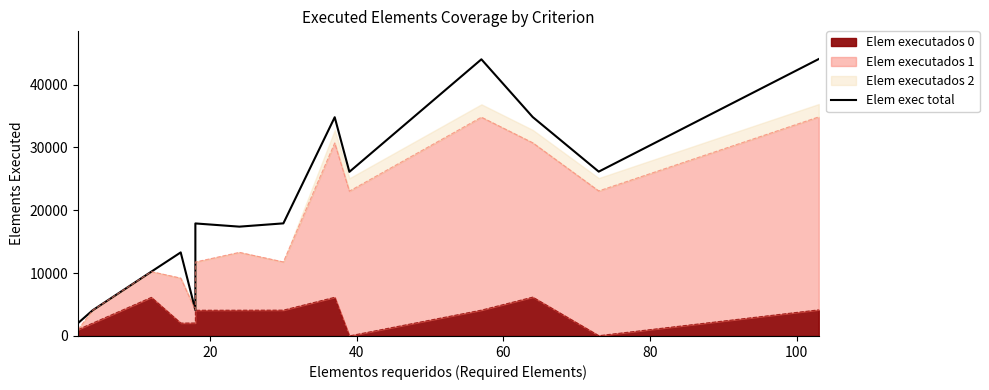

What is the average value?

21216